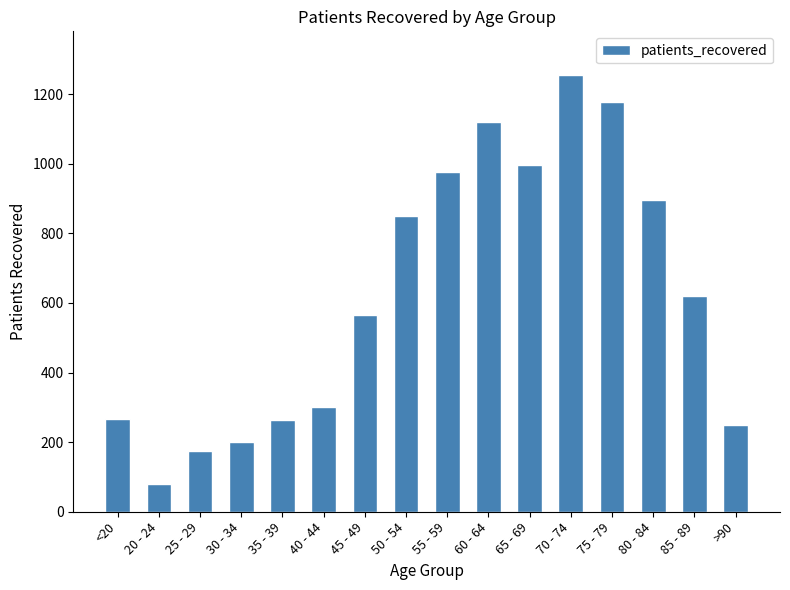

True or false: the data shows 260 at 25 - 29.

False